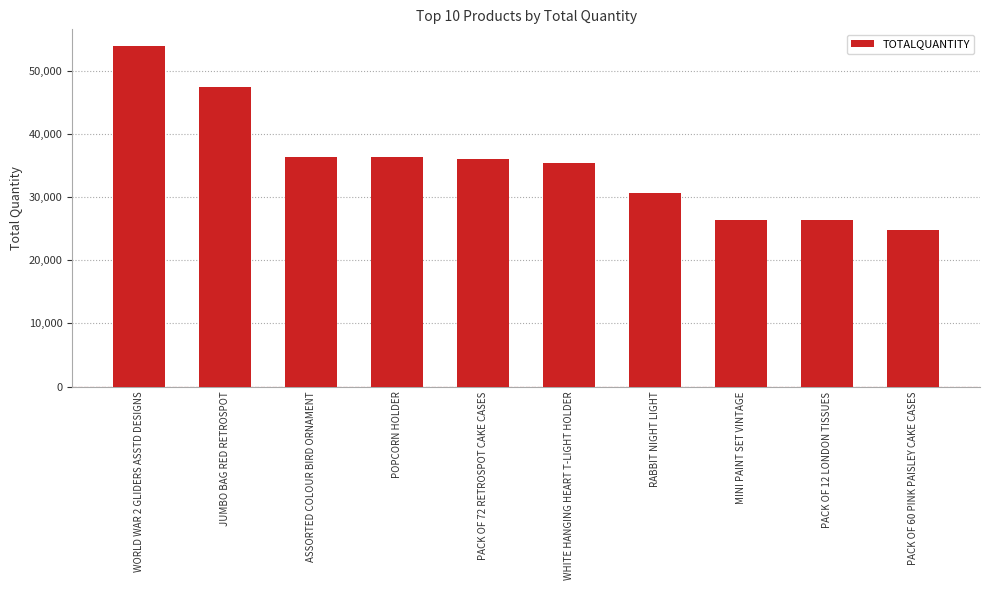

What is the minimum value shown in the chart?

24753